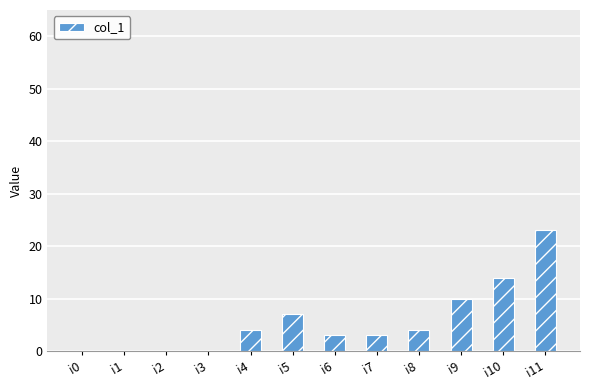

Reading right to left, what are all the values shown in this chart?

23	14	10	4	3	3	7	4	0	0	0	0